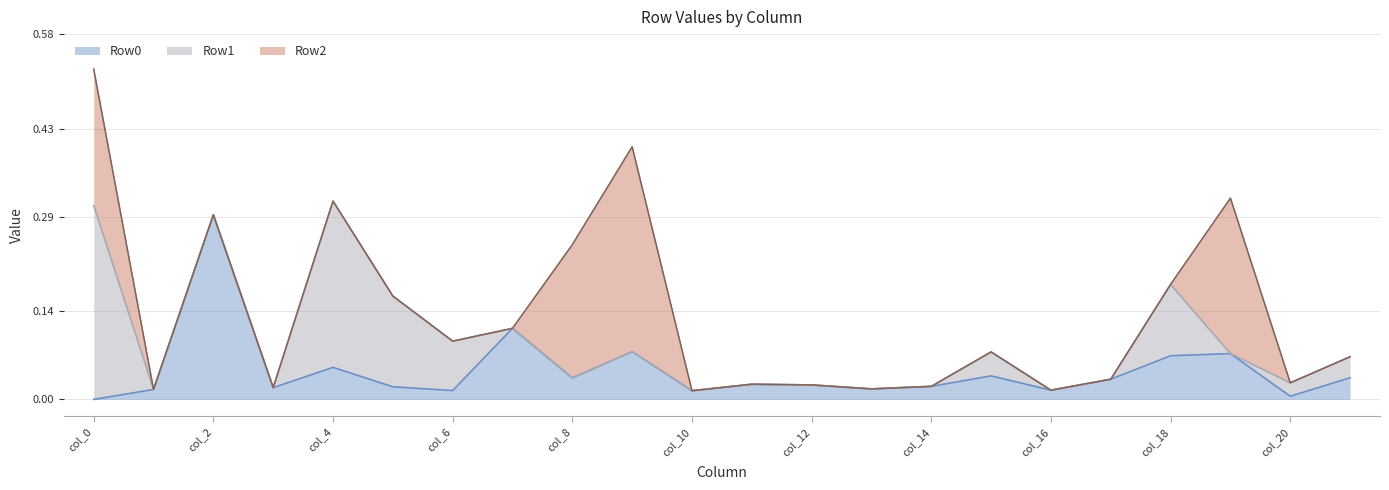

Reading left to right, what are all the values shown in this chart?

Row0: col_0=0.0	col_1=0.0	col_2=0.3	col_3=0.0	col_4=0.1	col_5=0.0	col_6=0.0	col_7=0.1	col_8=0.0	col_9=0.1	col_10=0.0	col_11=0.0	col_12=0.0	col_13=0.0	col_14=0.0	col_15=0.0	col_16=0.0	col_17=0.0	col_18=0.1	col_19=0.1	col_20=0.0	col_21=0.0
Row1: col_0=0.3	col_1=0.0	col_2=0.0	col_3=0.0	col_4=0.3	col_5=0.1	col_6=0.1	col_7=0.0	col_8=0.0	col_9=0.0	col_10=0.0	col_11=0.0	col_12=0.0	col_13=0.0	col_14=0.0	col_15=0.0	col_16=0.0	col_17=0.0	col_18=0.1	col_19=0.0	col_20=0.0	col_21=0.0
Row2: col_0=0.2	col_1=0.0	col_2=0.0	col_3=0.0	col_4=0.0	col_5=0.0	col_6=0.0	col_7=0.0	col_8=0.2	col_9=0.3	col_10=0.0	col_11=0.0	col_12=0.0	col_13=0.0	col_14=0.0	col_15=0.0	col_16=0.0	col_17=0.0	col_18=0.0	col_19=0.2	col_20=0.0	col_21=0.0